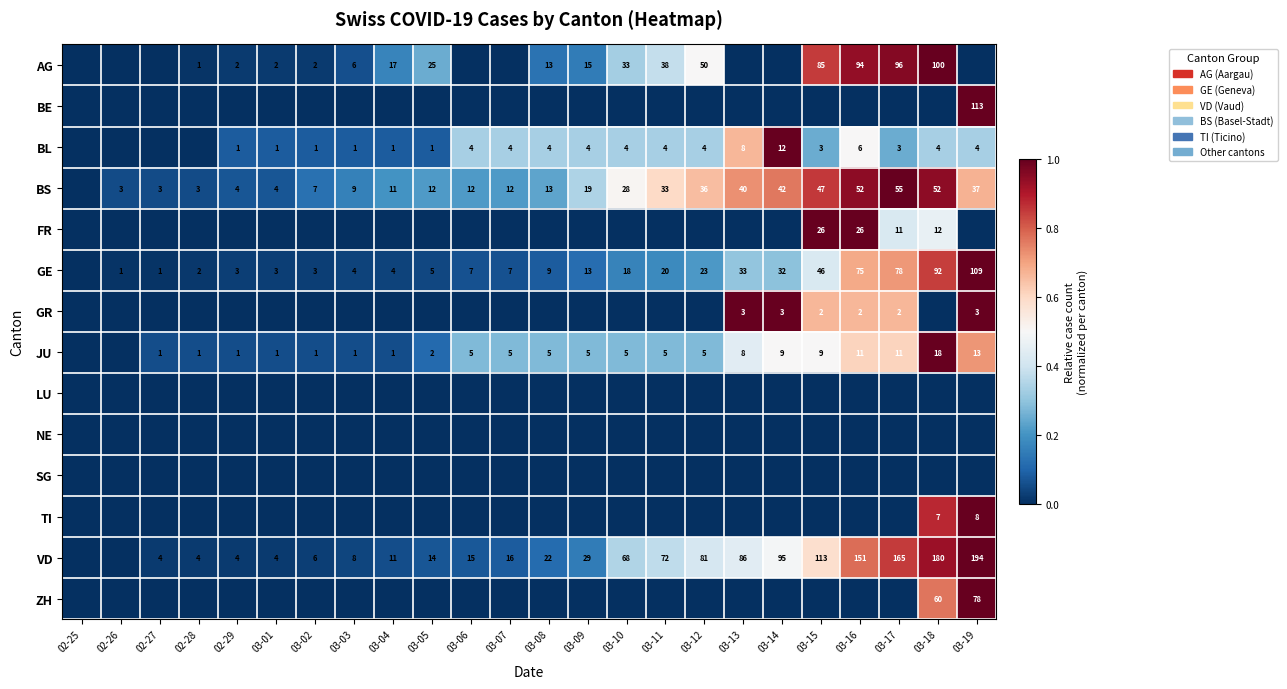

What is the sum of the JU values at 03-10 and 03-01?

6